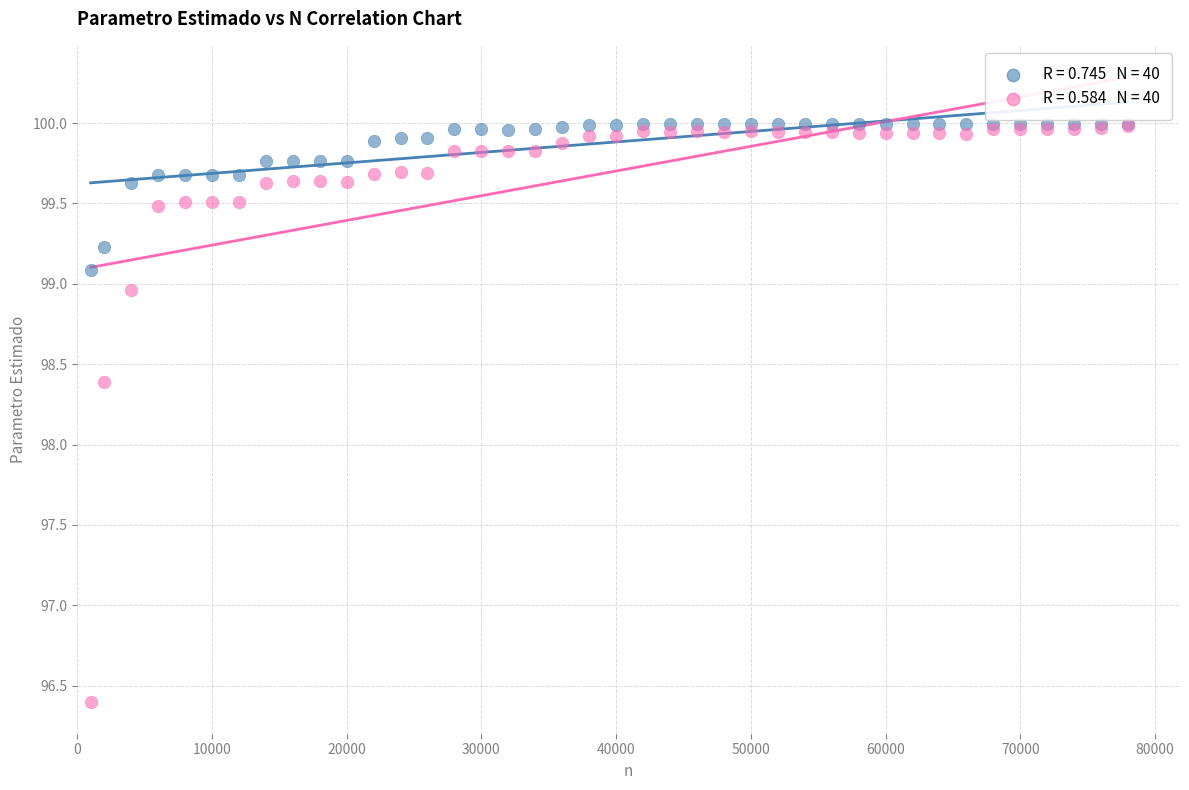

Across all series, what Y value is closest to 98?

98.4